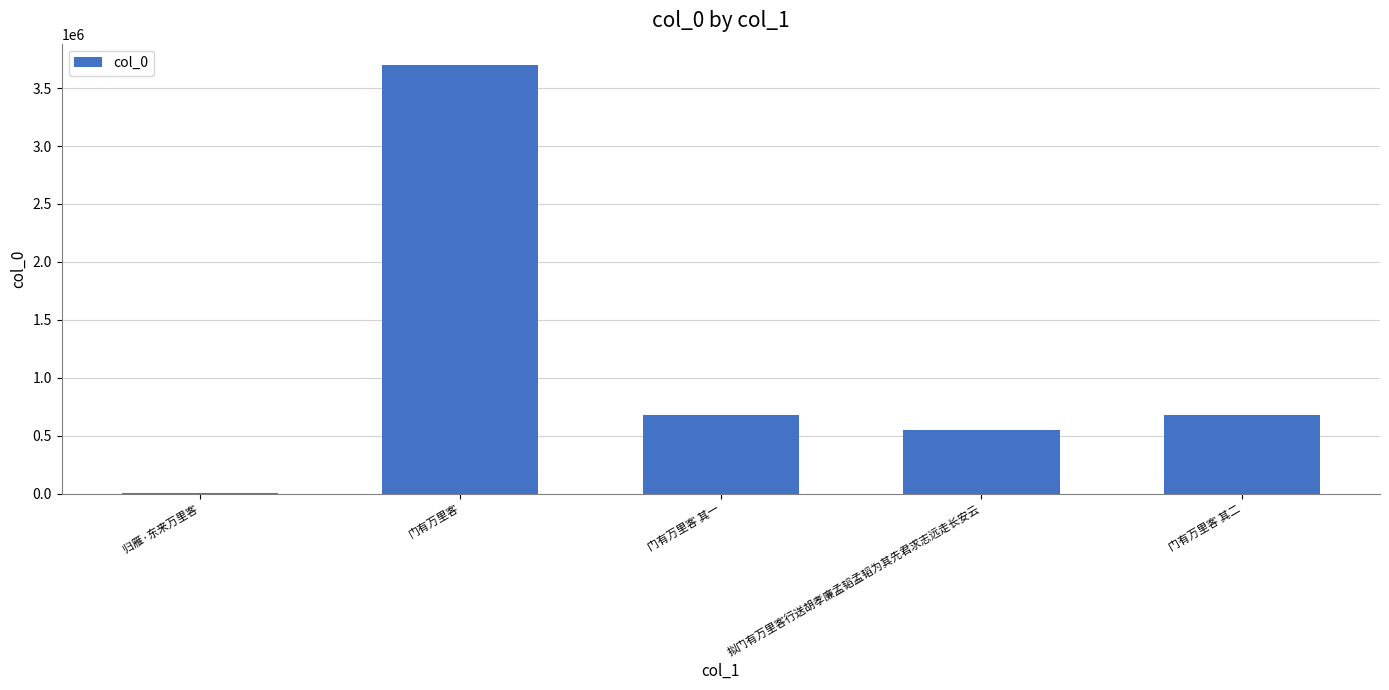

What is the sum of all values?

5608380